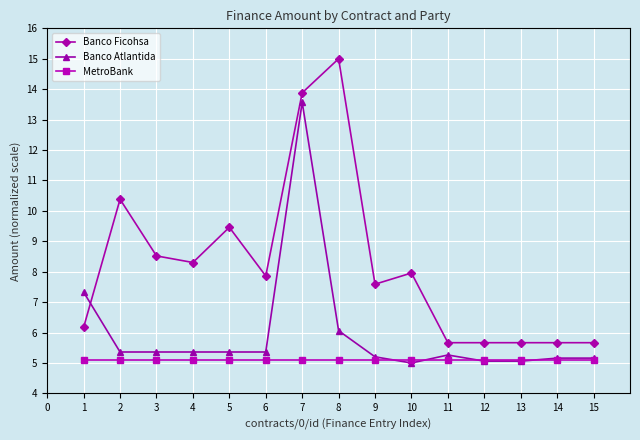

The value of MetroBank at 3 is 2.3. True or false?

False